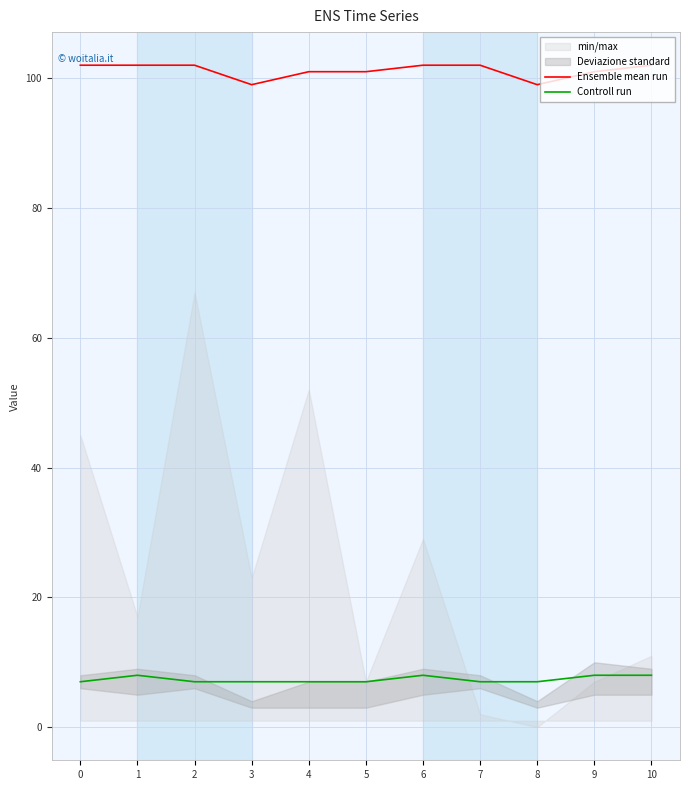

Which series has the largest range (max minus min)?

Ensemble mean run